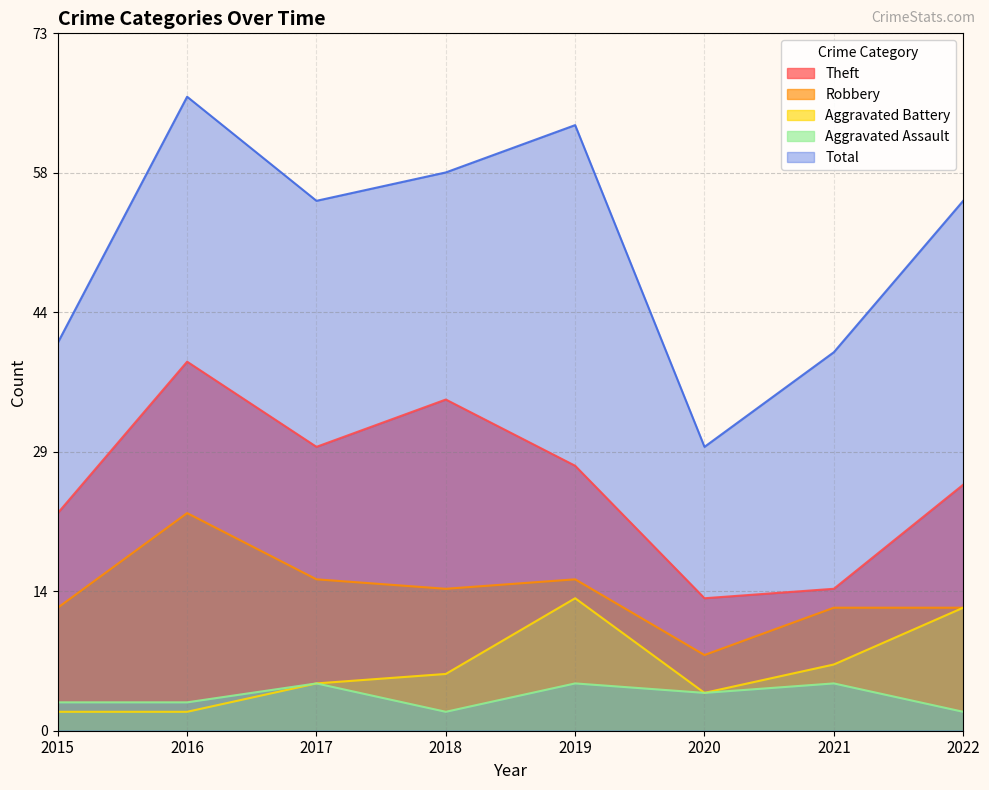

Between 2016 and 2019, which series saw the biggest shift?

Aggravated Battery